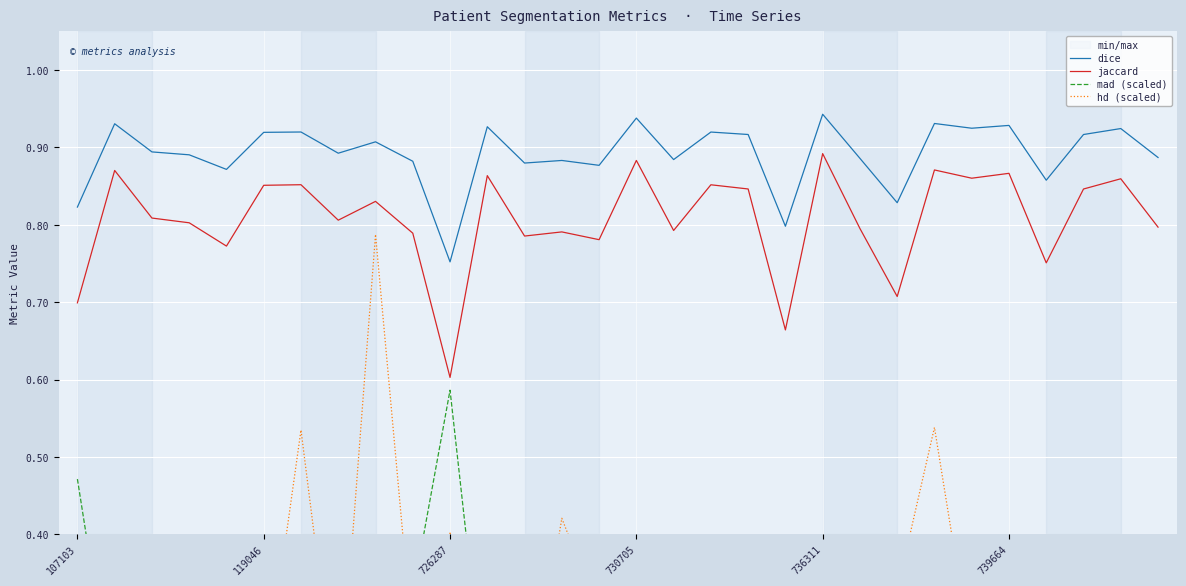

At how many categories does at least one series exceed 0?

30